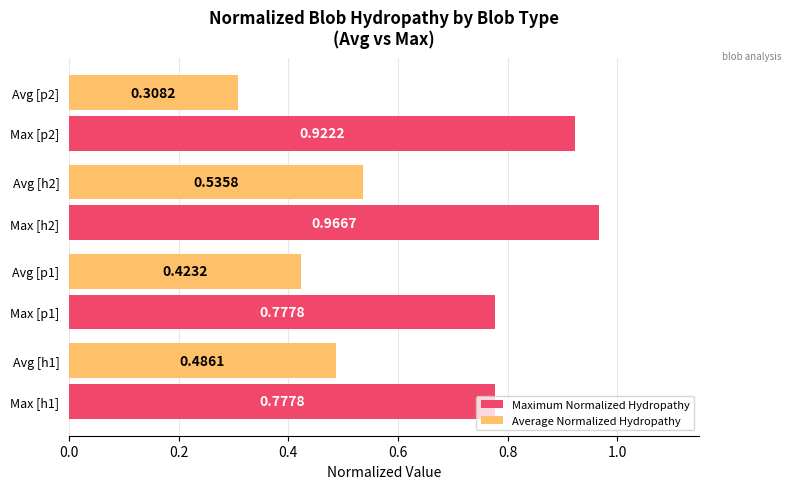

What is the sum of the Average Normalized Hydropathy values at Avg [p2] and Avg [p1]?

0.7